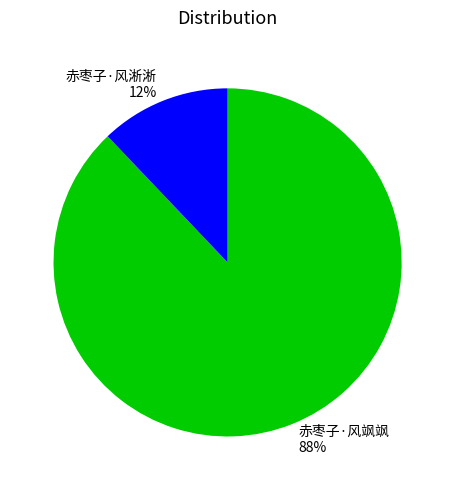

True or false: 赤枣子·风淅淅 accounts for 12% of the total.

True